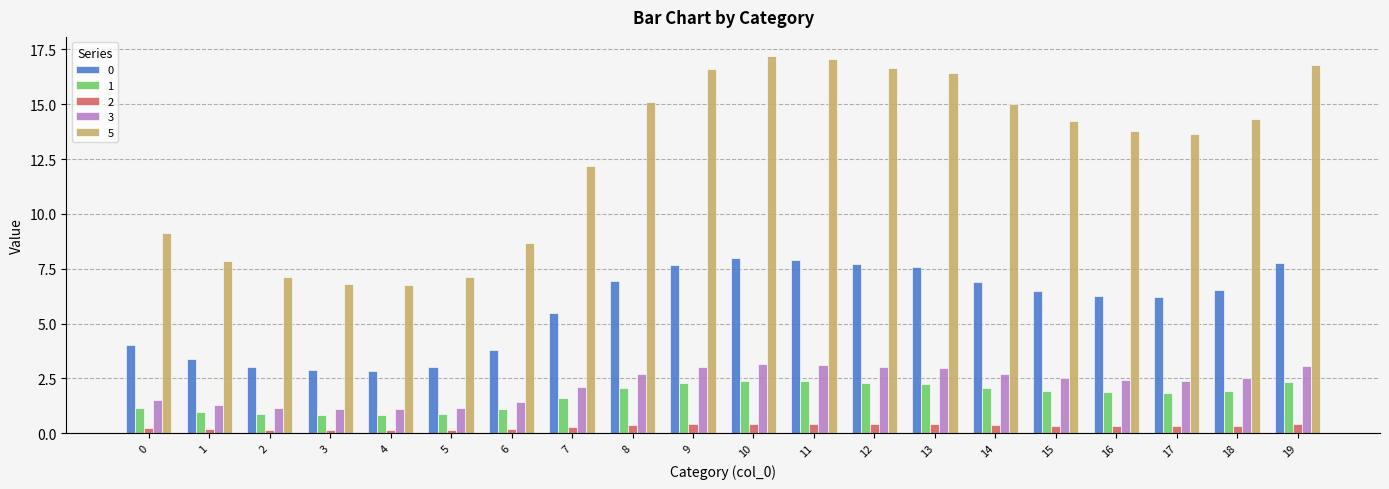

What is the total value across all series at 4?

11.7